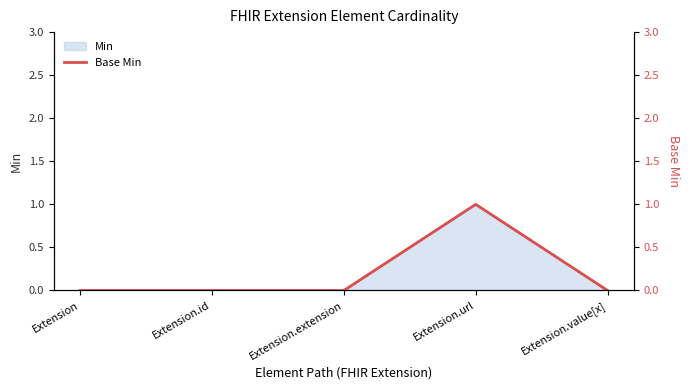

What is the difference between the values at Extension.url and Extension.extension?

1